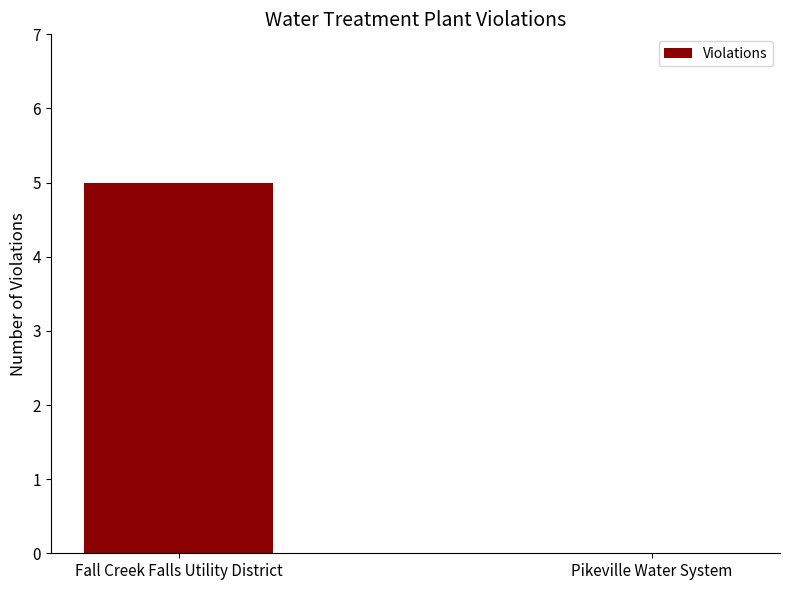

How many values are between 0 and 5?

2